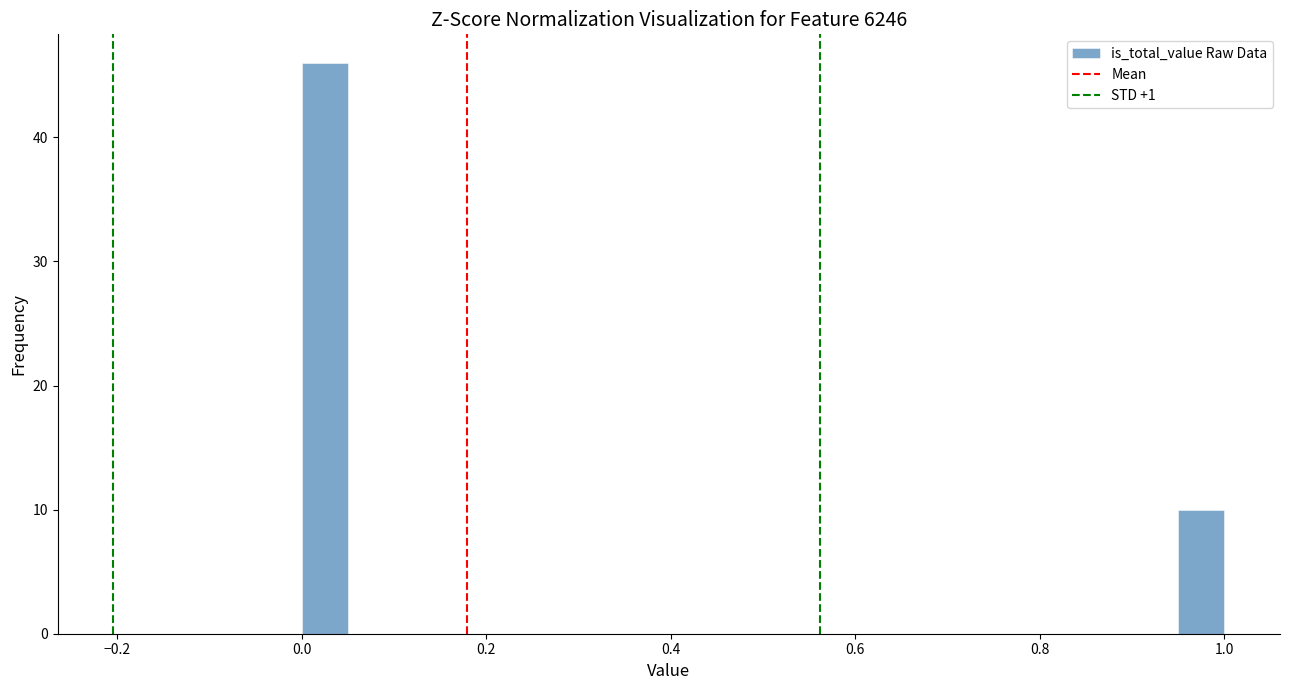

Around what value on the x-axis is the tallest bar? Give the approximate position of its centre, as read against the axis.

0.02